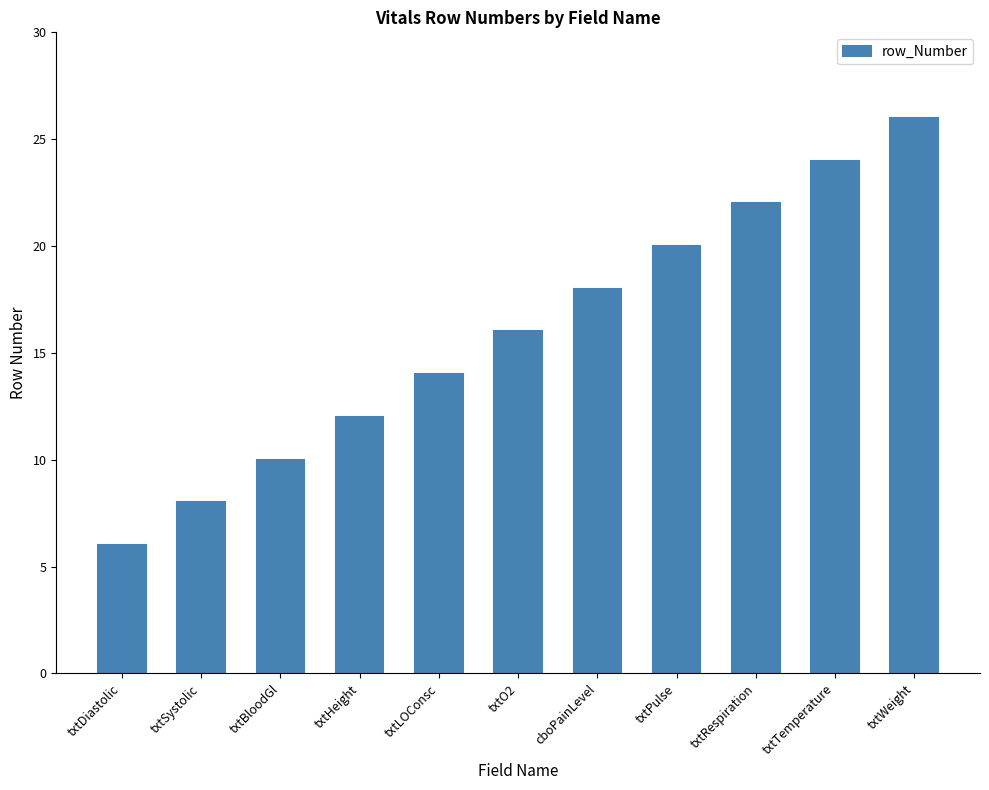

What is the label of the 3rd bar from the left?

txtBloodGl